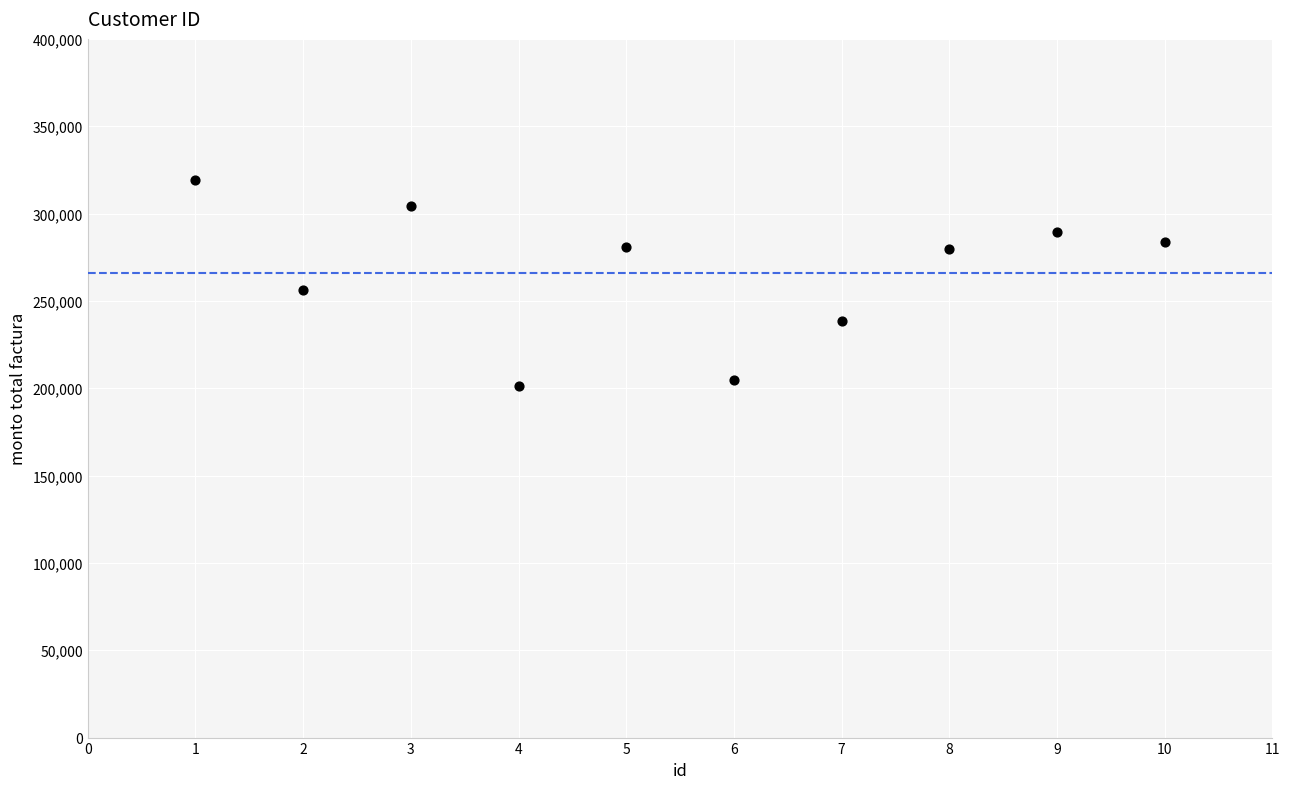

What is the average X value?

6